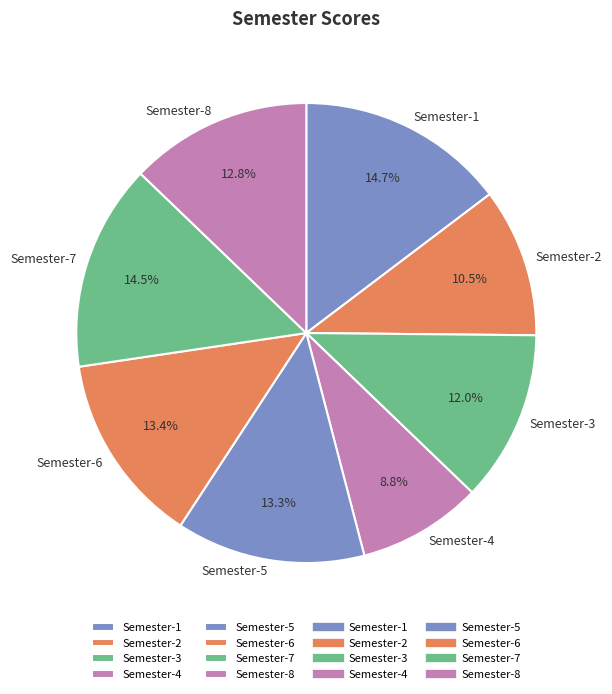

What percentage is NOT represented by Semester-6?

86.6%